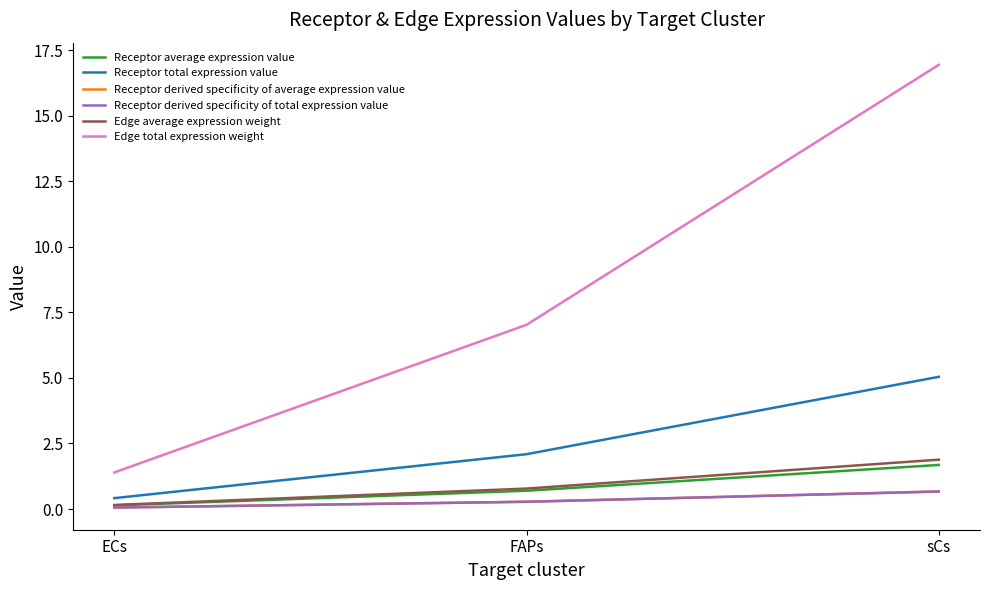

What is the highest value of the Receptor total expression value series?

5.0